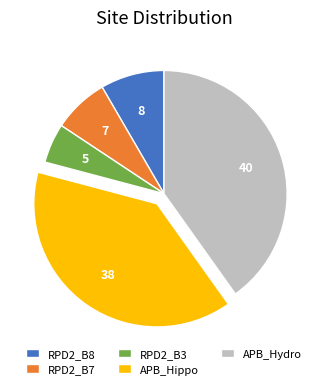

Rank the categories by value from highest to lowest.

APB_Hydro, APB_Hippo, RPD2_B8, RPD2_B7, RPD2_B3